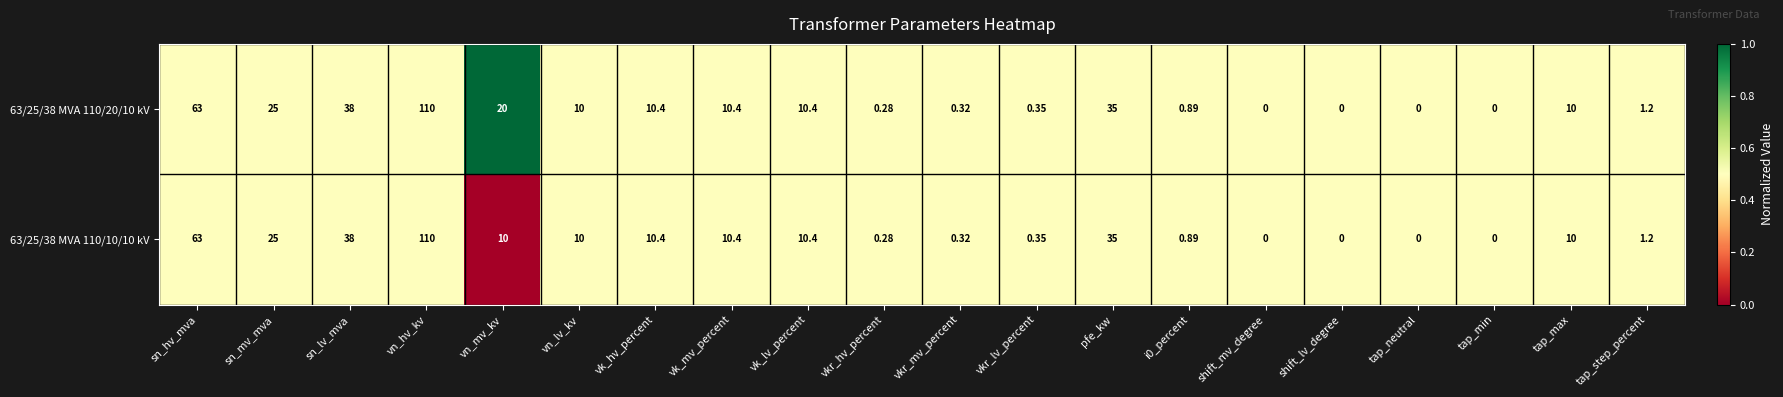

At which label does 63/25/38 MVA 110/20/10 kV reach its peak?

vn_hv_kv